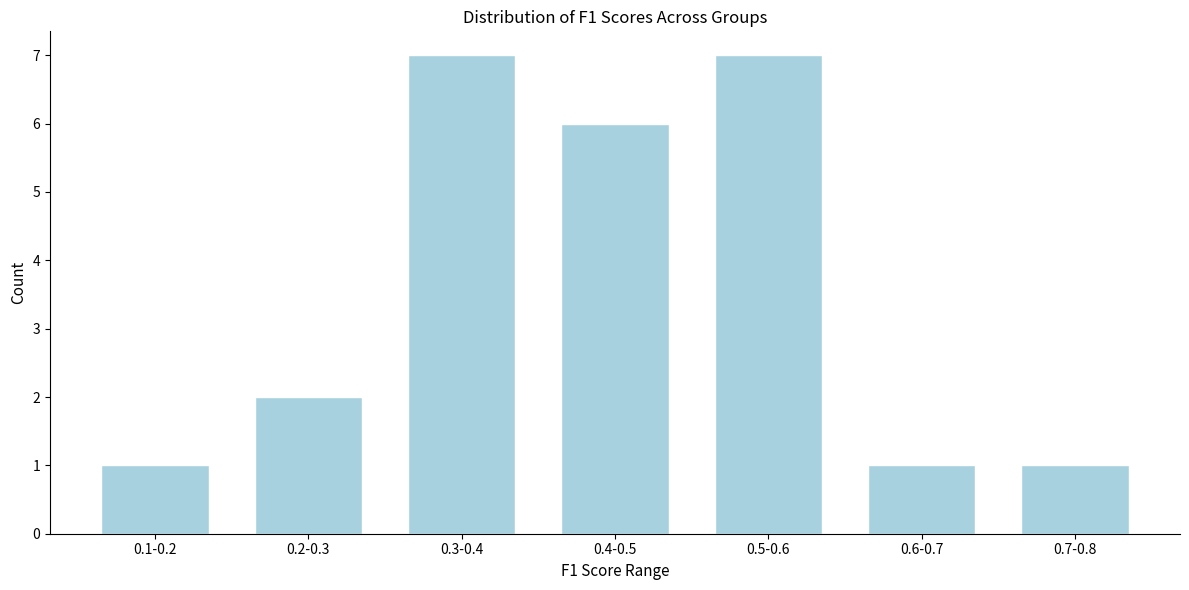

Reading left to right, transcribe all the data shown in this chart.

0.1-0.2=1	0.2-0.3=2	0.3-0.4=7	0.4-0.5=6	0.5-0.6=7	0.6-0.7=1	0.7-0.8=1